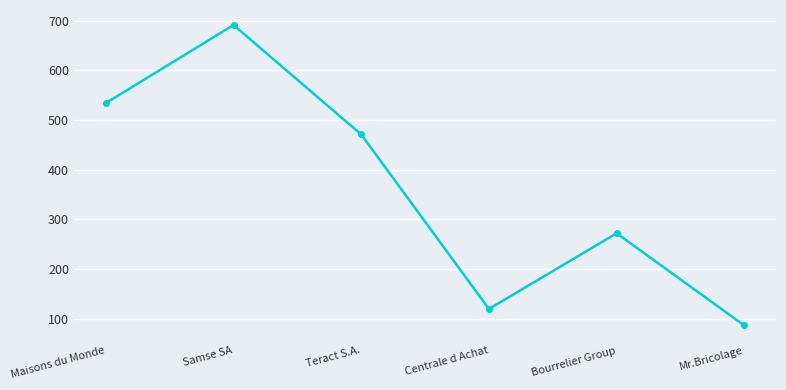

How many interior local peaks (higher than both neighbors) does the data have?

2